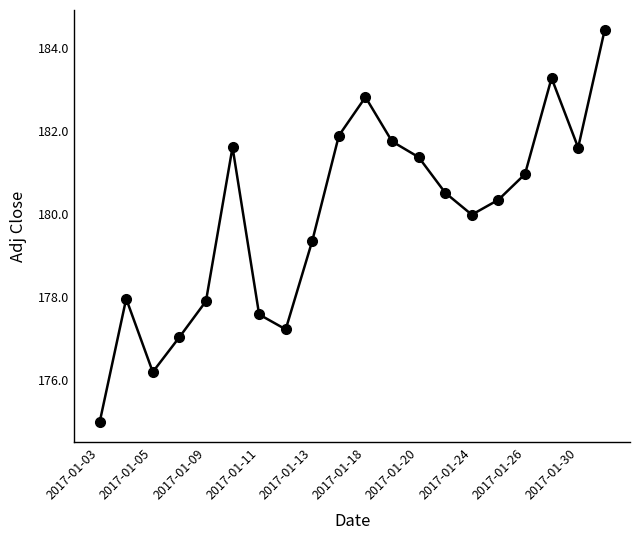

What is the maximum value shown in the chart?

184.4